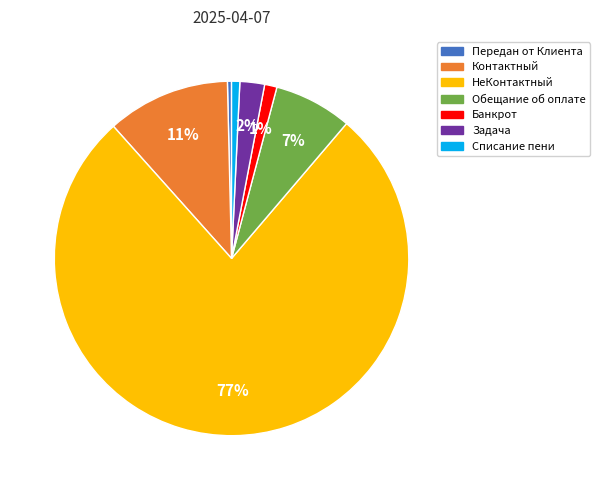

Approximately how many times larger is the value at Задача compared to Обещание об оплате?

0.3